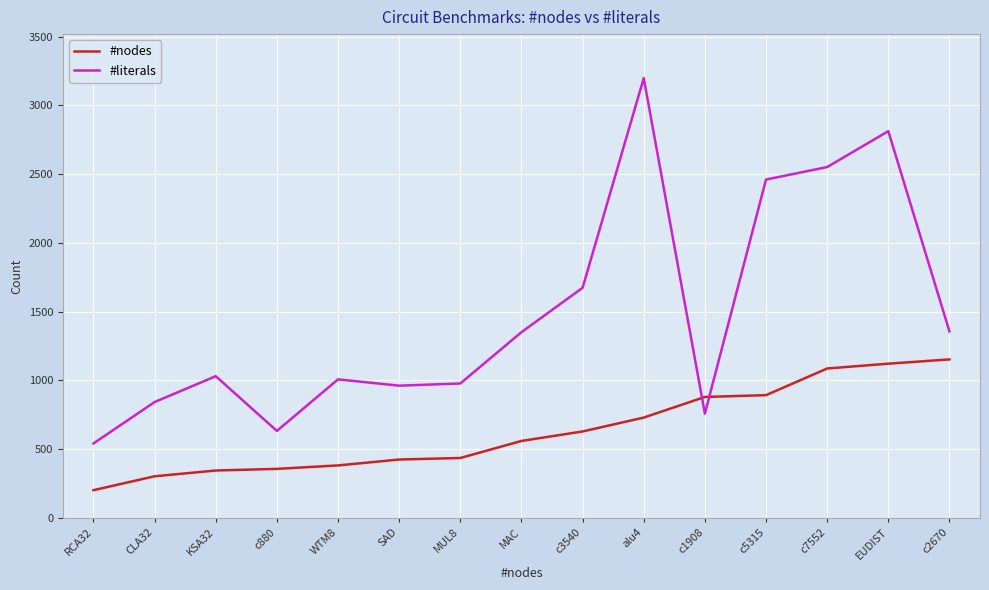

Does the chart have visible grid lines?

Yes